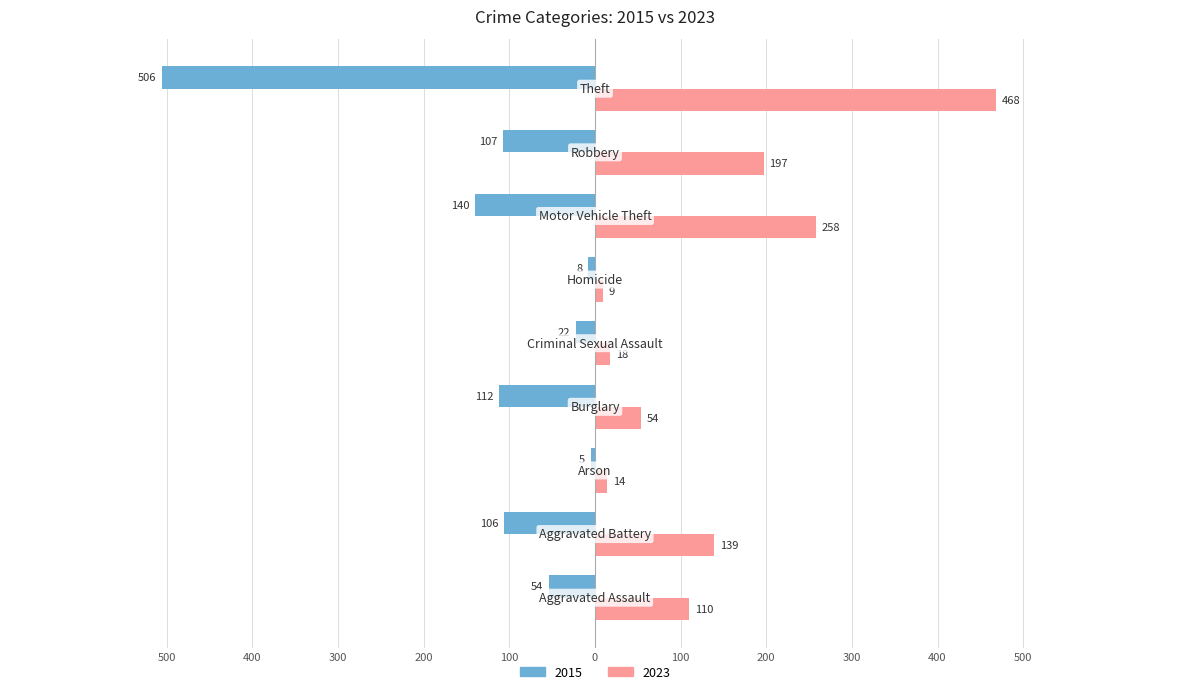

What are all the series names shown in the legend?

2015, 2023